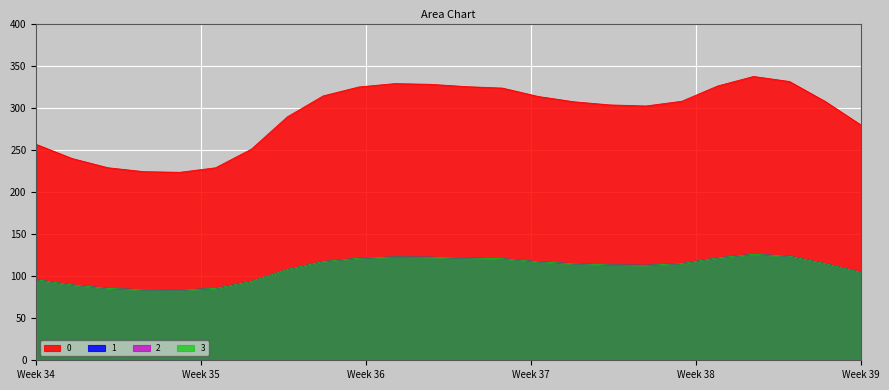

Reading left to right, transcribe all the data shown in this chart.

0: 256.5	239.7	228.7	224.1	223.3	228.7	250.9	289.1	314.1	324.7	328.7	327.8	325.1	323.3	313.4	307.1	303.4	302.1	307.7	325.9	337.2	331.2	307.4	279.3
1: 95.8	89.5	85.4	83.7	83.4	85.4	93.7	107.9	117.3	121.2	122.7	122.4	121.4	120.7	117.0	114.6	113.3	112.8	114.9	121.7	125.9	123.6	114.8	104.3
2: 95.8	89.5	85.4	83.7	83.4	85.4	93.7	107.9	117.3	121.2	122.7	122.4	121.4	120.7	117.0	114.6	113.3	112.8	114.9	121.7	125.9	123.6	114.8	104.3
3: 95.8	89.5	85.4	83.7	83.4	85.4	93.7	107.9	117.3	121.2	122.7	122.4	121.4	120.7	117.0	114.6	113.3	112.8	114.9	121.7	125.9	123.6	114.8	104.3